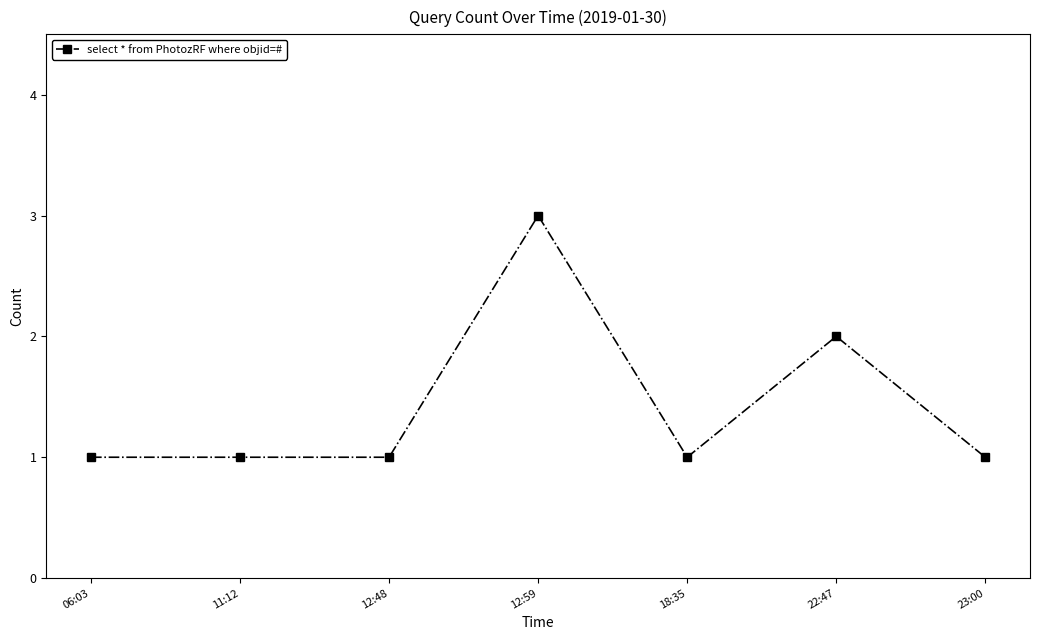

True or false: the data shows 1 at 12:59.

False